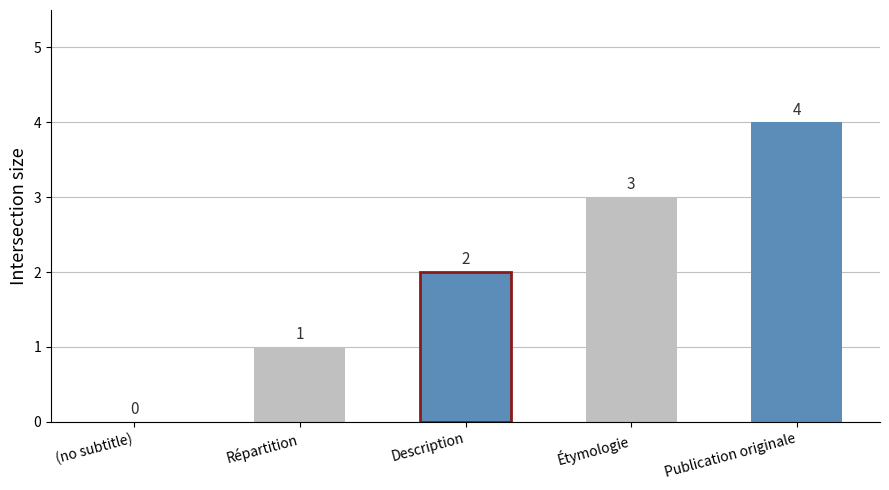

Which label corresponds to the largest value in the chart?

Publication originale